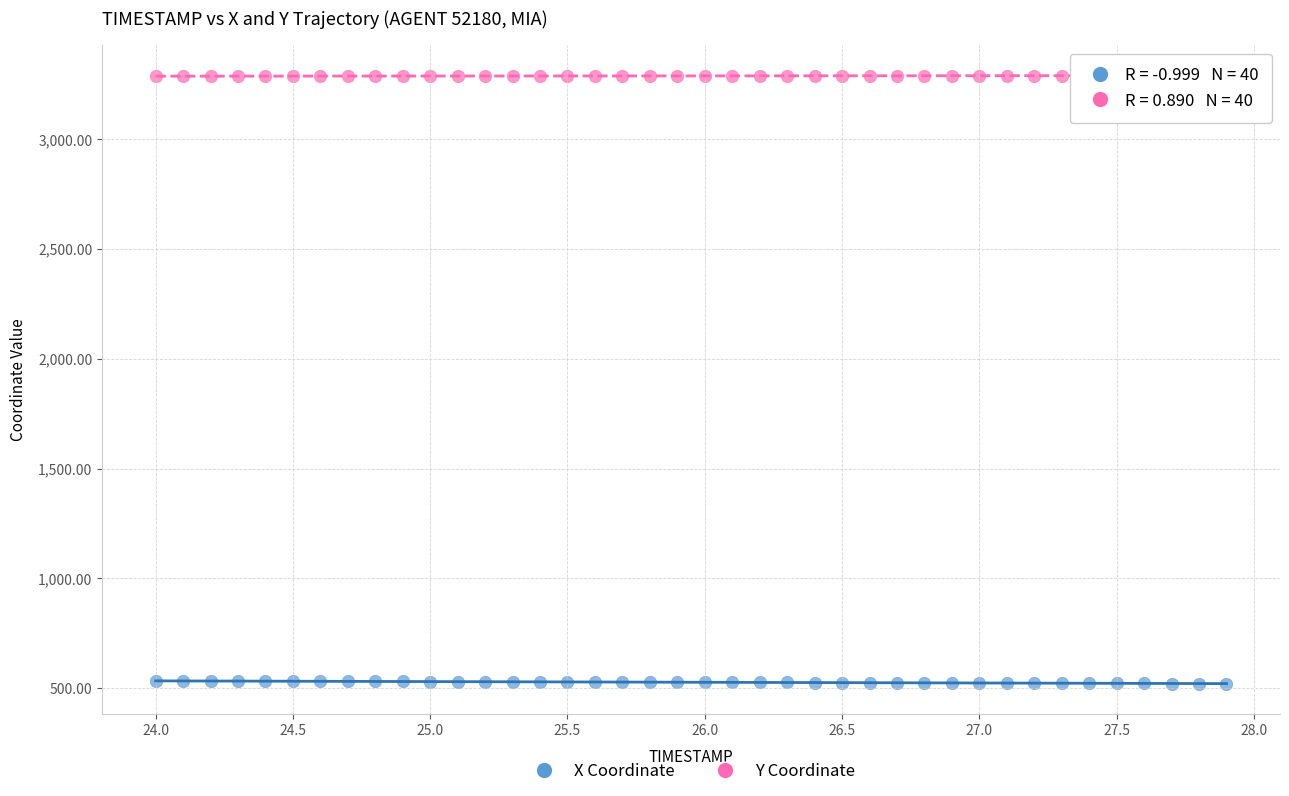

Across all data points, what is the range of X values (max minus min)?

3.9